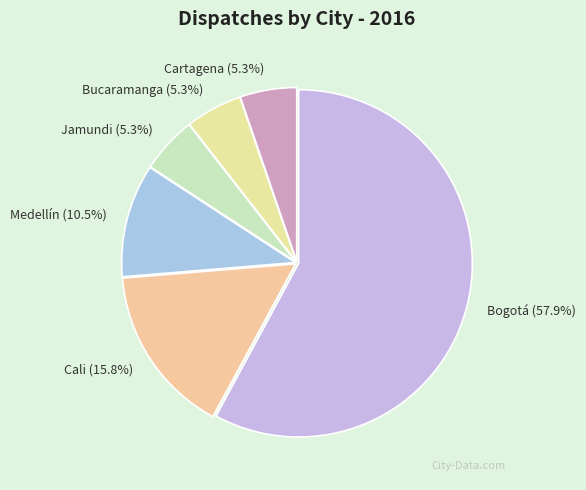

To the nearest percent, what is the average slice percentage?

17%